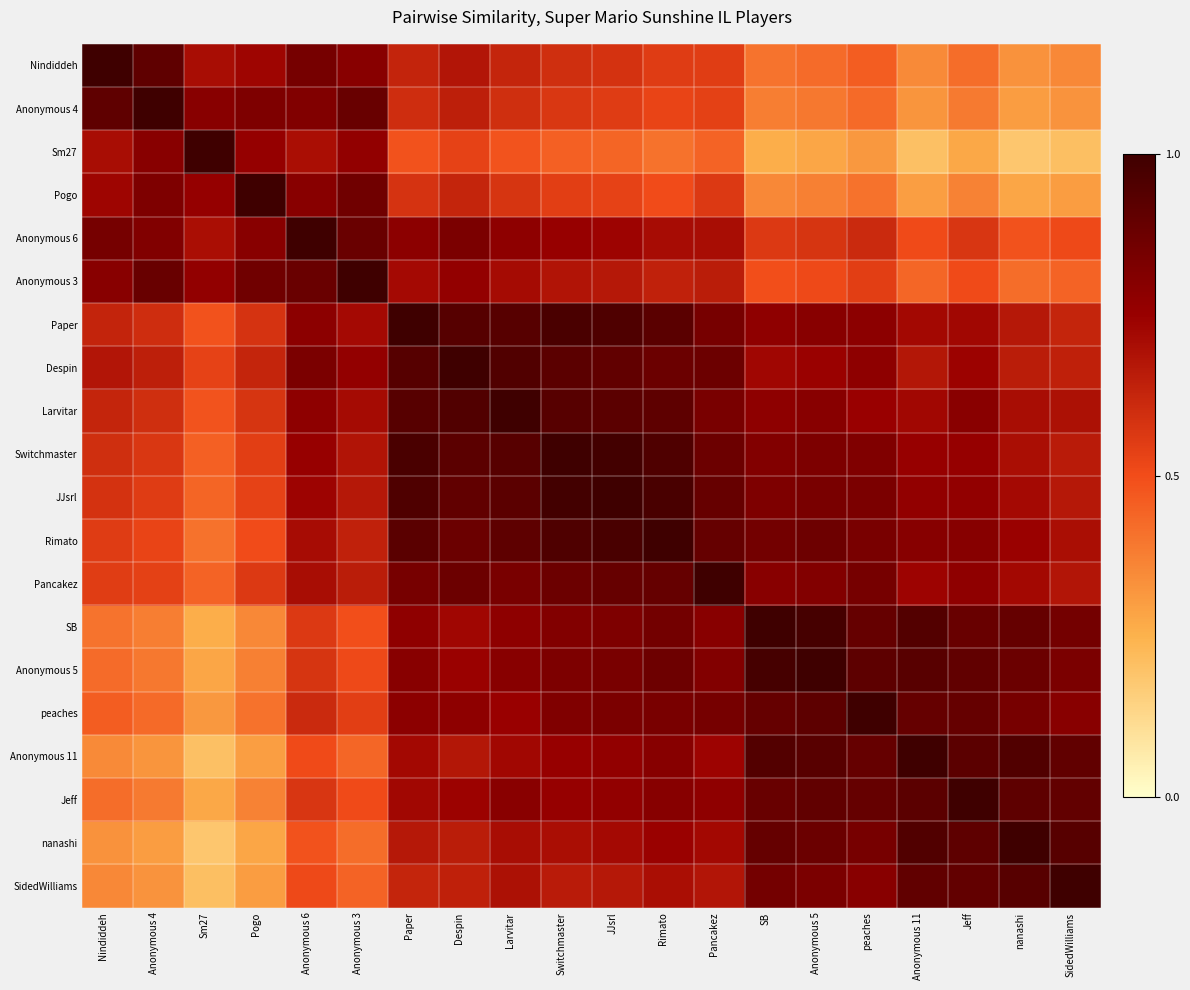

Reading left to right, what are all the values shown in this chart?

Nindiddeh: Nindiddeh=1.0	Anonymous 4=0.9	Sm27=0.7	Pogo=0.7	Anonymous 6=0.8	Anonymous 3=0.8	Paper=0.6	Despin=0.7	Larvitar=0.6	Switchmaster=0.6	JJsrl=0.6	Rimato=0.6	Pancakez=0.5	SB=0.4	Anonymous 5=0.4	peaches=0.5	Anonymous 11=0.3	Jeff=0.4	nanashi=0.3	SidedWilliams=0.4
Anonymous 4: Nindiddeh=0.9	Anonymous 4=1.0	Sm27=0.8	Pogo=0.8	Anonymous 6=0.8	Anonymous 3=0.9	Paper=0.6	Despin=0.6	Larvitar=0.6	Switchmaster=0.6	JJsrl=0.6	Rimato=0.5	Pancakez=0.5	SB=0.4	Anonymous 5=0.4	peaches=0.4	Anonymous 11=0.3	Jeff=0.4	nanashi=0.3	SidedWilliams=0.3
Sm27: Nindiddeh=0.7	Anonymous 4=0.8	Sm27=1.0	Pogo=0.8	Anonymous 6=0.7	Anonymous 3=0.8	Paper=0.5	Despin=0.5	Larvitar=0.5	Switchmaster=0.5	JJsrl=0.4	Rimato=0.4	Pancakez=0.4	SB=0.3	Anonymous 5=0.3	peaches=0.3	Anonymous 11=0.2	Jeff=0.3	nanashi=0.2	SidedWilliams=0.2
Pogo: Nindiddeh=0.7	Anonymous 4=0.8	Sm27=0.8	Pogo=1.0	Anonymous 6=0.8	Anonymous 3=0.9	Paper=0.6	Despin=0.6	Larvitar=0.6	Switchmaster=0.5	JJsrl=0.5	Rimato=0.5	Pancakez=0.6	SB=0.4	Anonymous 5=0.4	peaches=0.4	Anonymous 11=0.3	Jeff=0.4	nanashi=0.3	SidedWilliams=0.3
Anonymous 6: Nindiddeh=0.8	Anonymous 4=0.8	Sm27=0.7	Pogo=0.8	Anonymous 6=1.0	Anonymous 3=0.9	Paper=0.8	Despin=0.8	Larvitar=0.8	Switchmaster=0.8	JJsrl=0.7	Rimato=0.7	Pancakez=0.7	SB=0.6	Anonymous 5=0.6	peaches=0.6	Anonymous 11=0.5	Jeff=0.6	nanashi=0.5	SidedWilliams=0.5
Anonymous 3: Nindiddeh=0.8	Anonymous 4=0.9	Sm27=0.8	Pogo=0.9	Anonymous 6=0.9	Anonymous 3=1.0	Paper=0.7	Despin=0.8	Larvitar=0.7	Switchmaster=0.7	JJsrl=0.7	Rimato=0.6	Pancakez=0.7	SB=0.5	Anonymous 5=0.5	peaches=0.5	Anonymous 11=0.4	Jeff=0.5	nanashi=0.4	SidedWilliams=0.4
Paper: Nindiddeh=0.6	Anonymous 4=0.6	Sm27=0.5	Pogo=0.6	Anonymous 6=0.8	Anonymous 3=0.7	Paper=1.0	Despin=0.9	Larvitar=0.9	Switchmaster=1.0	JJsrl=1.0	Rimato=0.9	Pancakez=0.8	SB=0.8	Anonymous 5=0.8	peaches=0.8	Anonymous 11=0.7	Jeff=0.7	nanashi=0.7	SidedWilliams=0.6
Despin: Nindiddeh=0.7	Anonymous 4=0.6	Sm27=0.5	Pogo=0.6	Anonymous 6=0.8	Anonymous 3=0.8	Paper=0.9	Despin=1.0	Larvitar=0.9	Switchmaster=0.9	JJsrl=0.9	Rimato=0.9	Pancakez=0.9	SB=0.7	Anonymous 5=0.7	peaches=0.8	Anonymous 11=0.7	Jeff=0.7	nanashi=0.7	SidedWilliams=0.6
Larvitar: Nindiddeh=0.6	Anonymous 4=0.6	Sm27=0.5	Pogo=0.6	Anonymous 6=0.8	Anonymous 3=0.7	Paper=0.9	Despin=0.9	Larvitar=1.0	Switchmaster=0.9	JJsrl=0.9	Rimato=0.9	Pancakez=0.8	SB=0.8	Anonymous 5=0.8	peaches=0.7	Anonymous 11=0.7	Jeff=0.8	nanashi=0.7	SidedWilliams=0.7
Switchmaster: Nindiddeh=0.6	Anonymous 4=0.6	Sm27=0.5	Pogo=0.5	Anonymous 6=0.8	Anonymous 3=0.7	Paper=1.0	Despin=0.9	Larvitar=0.9	Switchmaster=1.0	JJsrl=1.0	Rimato=1.0	Pancakez=0.9	SB=0.8	Anonymous 5=0.8	peaches=0.8	Anonymous 11=0.8	Jeff=0.8	nanashi=0.7	SidedWilliams=0.7
JJsrl: Nindiddeh=0.6	Anonymous 4=0.6	Sm27=0.4	Pogo=0.5	Anonymous 6=0.7	Anonymous 3=0.7	Paper=1.0	Despin=0.9	Larvitar=0.9	Switchmaster=1.0	JJsrl=1.0	Rimato=1.0	Pancakez=0.9	SB=0.8	Anonymous 5=0.8	peaches=0.8	Anonymous 11=0.8	Jeff=0.8	nanashi=0.7	SidedWilliams=0.7
Rimato: Nindiddeh=0.6	Anonymous 4=0.5	Sm27=0.4	Pogo=0.5	Anonymous 6=0.7	Anonymous 3=0.6	Paper=0.9	Despin=0.9	Larvitar=0.9	Switchmaster=1.0	JJsrl=1.0	Rimato=1.0	Pancakez=0.9	SB=0.9	Anonymous 5=0.9	peaches=0.8	Anonymous 11=0.8	Jeff=0.8	nanashi=0.7	SidedWilliams=0.7
Pancakez: Nindiddeh=0.5	Anonymous 4=0.5	Sm27=0.4	Pogo=0.6	Anonymous 6=0.7	Anonymous 3=0.7	Paper=0.8	Despin=0.9	Larvitar=0.8	Switchmaster=0.9	JJsrl=0.9	Rimato=0.9	Pancakez=1.0	SB=0.8	Anonymous 5=0.8	peaches=0.8	Anonymous 11=0.7	Jeff=0.8	nanashi=0.7	SidedWilliams=0.7
SB: Nindiddeh=0.4	Anonymous 4=0.4	Sm27=0.3	Pogo=0.4	Anonymous 6=0.6	Anonymous 3=0.5	Paper=0.8	Despin=0.7	Larvitar=0.8	Switchmaster=0.8	JJsrl=0.8	Rimato=0.9	Pancakez=0.8	SB=1.0	Anonymous 5=1.0	peaches=0.9	Anonymous 11=0.9	Jeff=0.9	nanashi=0.9	SidedWilliams=0.8
Anonymous 5: Nindiddeh=0.4	Anonymous 4=0.4	Sm27=0.3	Pogo=0.4	Anonymous 6=0.6	Anonymous 3=0.5	Paper=0.8	Despin=0.7	Larvitar=0.8	Switchmaster=0.8	JJsrl=0.8	Rimato=0.9	Pancakez=0.8	SB=1.0	Anonymous 5=1.0	peaches=0.9	Anonymous 11=0.9	Jeff=0.9	nanashi=0.9	SidedWilliams=0.8
peaches: Nindiddeh=0.5	Anonymous 4=0.4	Sm27=0.3	Pogo=0.4	Anonymous 6=0.6	Anonymous 3=0.5	Paper=0.8	Despin=0.8	Larvitar=0.7	Switchmaster=0.8	JJsrl=0.8	Rimato=0.8	Pancakez=0.8	SB=0.9	Anonymous 5=0.9	peaches=1.0	Anonymous 11=0.9	Jeff=0.9	nanashi=0.8	SidedWilliams=0.8
Anonymous 11: Nindiddeh=0.3	Anonymous 4=0.3	Sm27=0.2	Pogo=0.3	Anonymous 6=0.5	Anonymous 3=0.4	Paper=0.7	Despin=0.7	Larvitar=0.7	Switchmaster=0.8	JJsrl=0.8	Rimato=0.8	Pancakez=0.7	SB=0.9	Anonymous 5=0.9	peaches=0.9	Anonymous 11=1.0	Jeff=0.9	nanashi=0.9	SidedWilliams=0.9
Jeff: Nindiddeh=0.4	Anonymous 4=0.4	Sm27=0.3	Pogo=0.4	Anonymous 6=0.6	Anonymous 3=0.5	Paper=0.7	Despin=0.7	Larvitar=0.8	Switchmaster=0.8	JJsrl=0.8	Rimato=0.8	Pancakez=0.8	SB=0.9	Anonymous 5=0.9	peaches=0.9	Anonymous 11=0.9	Jeff=1.0	nanashi=0.9	SidedWilliams=0.9
nanashi: Nindiddeh=0.3	Anonymous 4=0.3	Sm27=0.2	Pogo=0.3	Anonymous 6=0.5	Anonymous 3=0.4	Paper=0.7	Despin=0.7	Larvitar=0.7	Switchmaster=0.7	JJsrl=0.7	Rimato=0.7	Pancakez=0.7	SB=0.9	Anonymous 5=0.9	peaches=0.8	Anonymous 11=0.9	Jeff=0.9	nanashi=1.0	SidedWilliams=0.9
SidedWilliams: Nindiddeh=0.4	Anonymous 4=0.3	Sm27=0.2	Pogo=0.3	Anonymous 6=0.5	Anonymous 3=0.4	Paper=0.6	Despin=0.6	Larvitar=0.7	Switchmaster=0.7	JJsrl=0.7	Rimato=0.7	Pancakez=0.7	SB=0.8	Anonymous 5=0.8	peaches=0.8	Anonymous 11=0.9	Jeff=0.9	nanashi=0.9	SidedWilliams=1.0